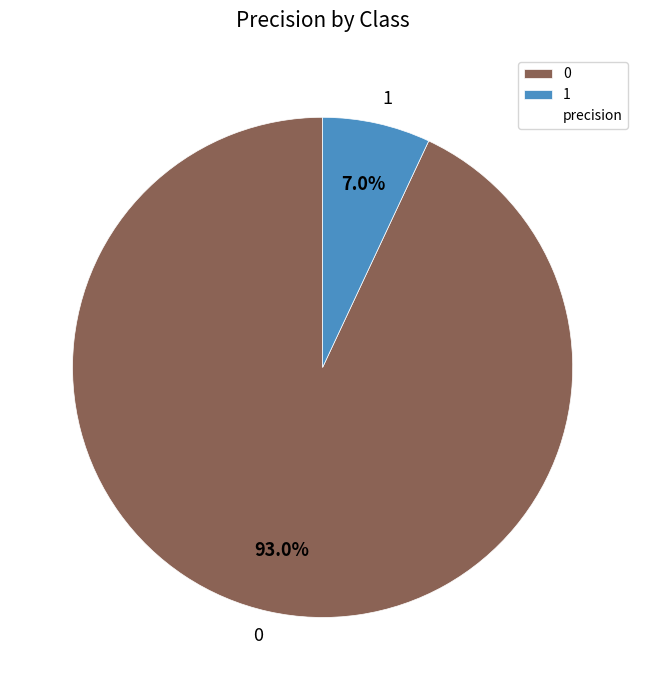

How many segments does this pie chart have?

2